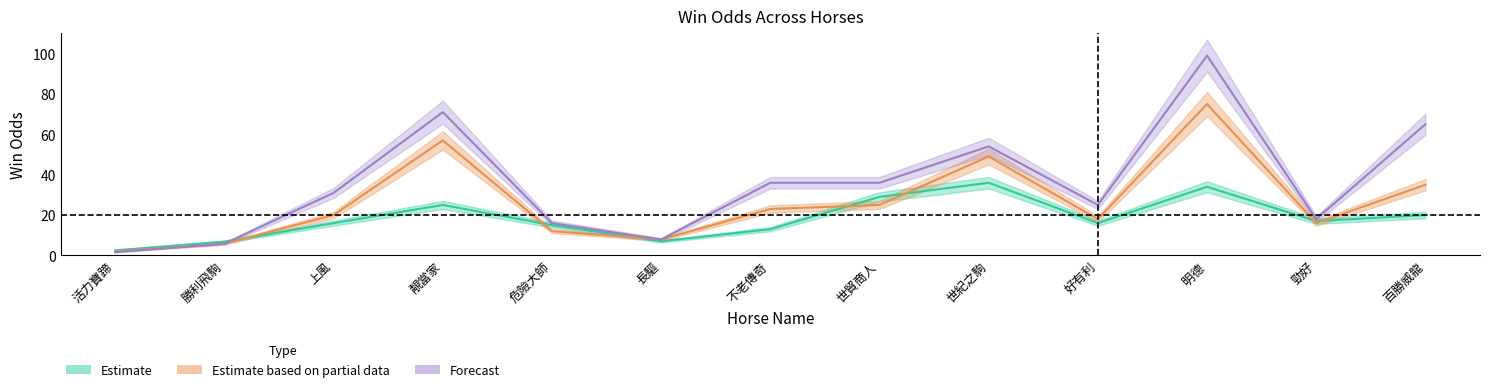

Rank the series at 好有利 from lowest to highest value.

WinOddBeforeNight, WinOddBeforeGate, WinOdd